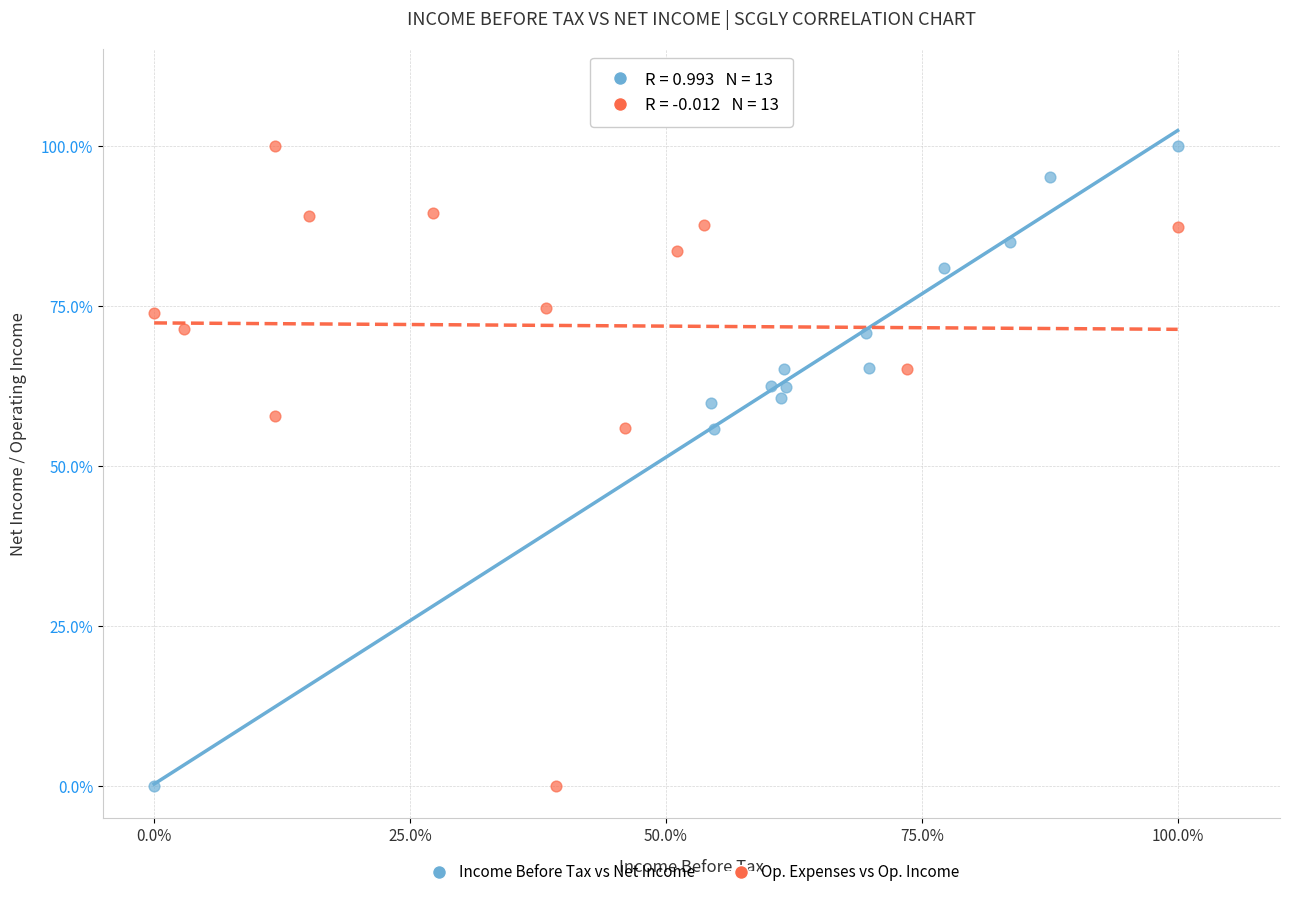

What are all the series names shown in the legend?

Income Before Tax vs Net Income, Op. Expenses vs Op. Income